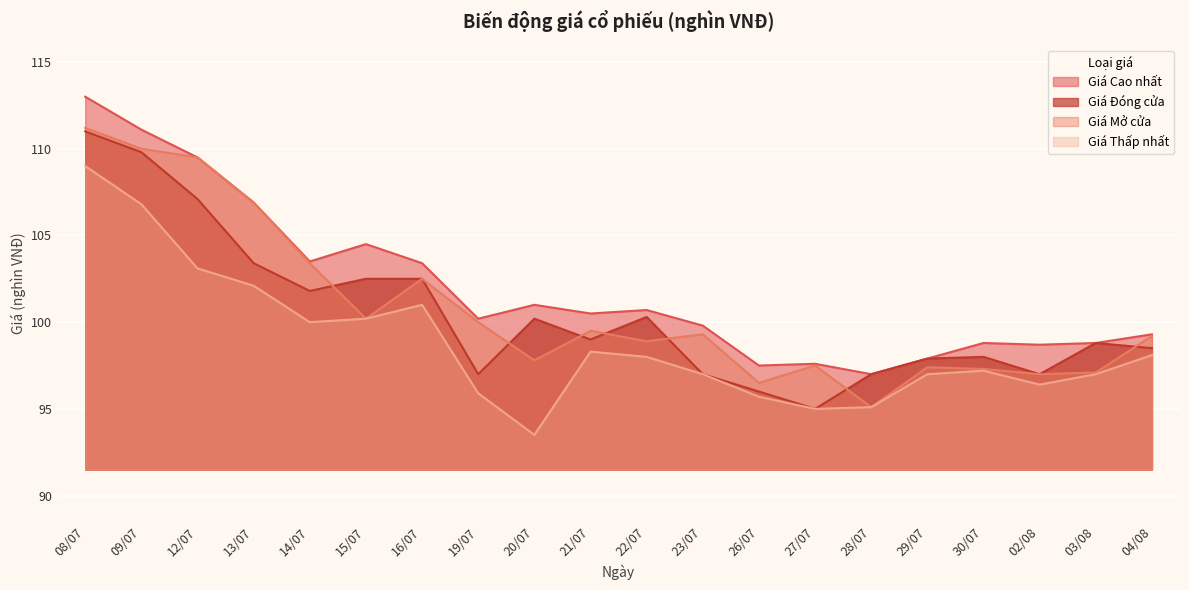

What is the difference between the maximum and minimum values in the Giá Cao nhất series?

16.0